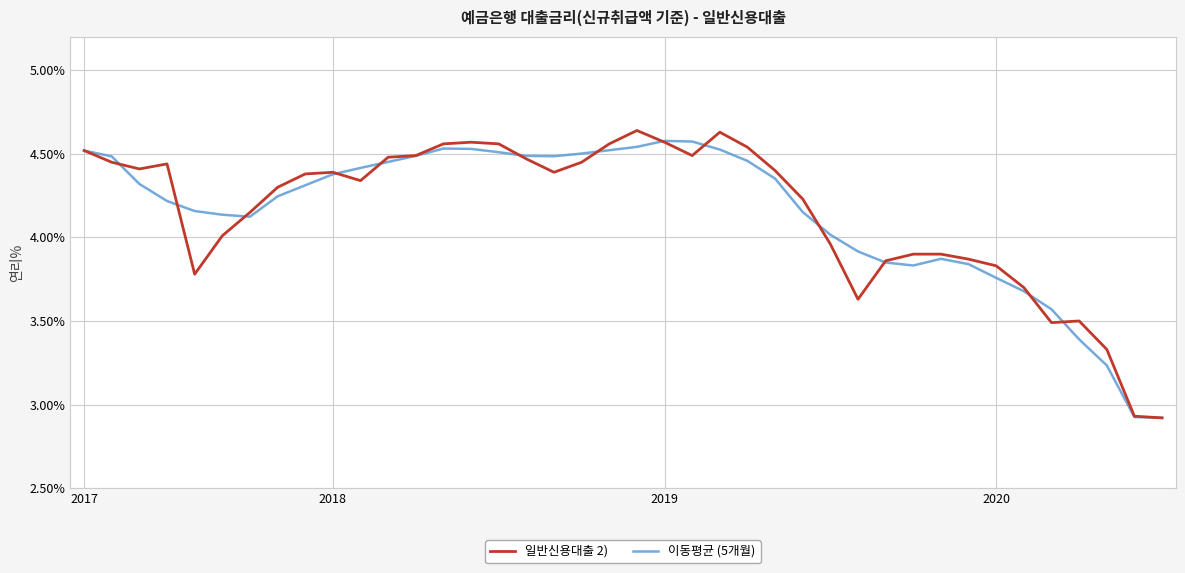

Does the chart display data point markers on the line(s)?

No